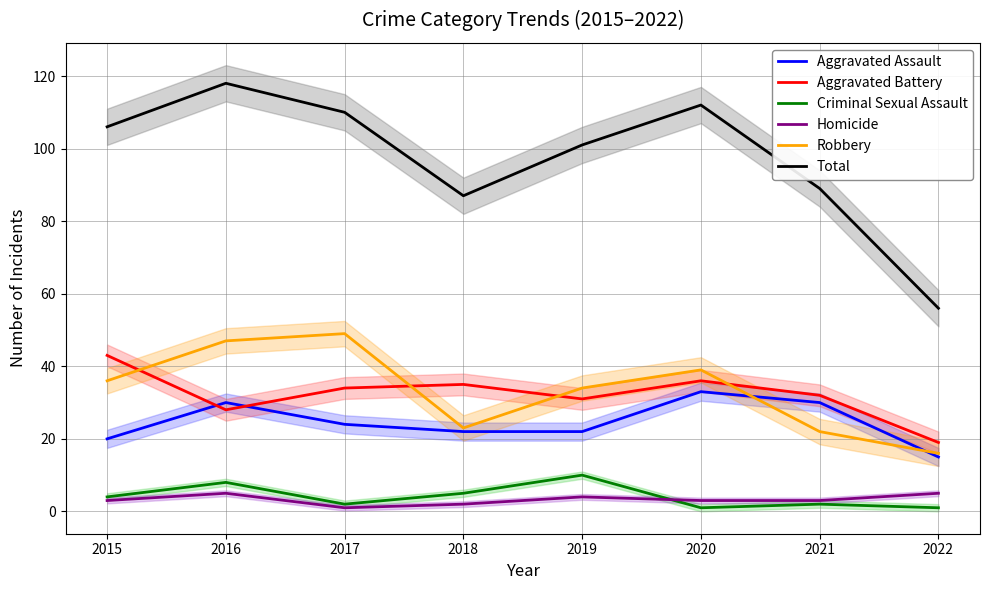

What is the value of the Homicide point at the 6th from the left?

3